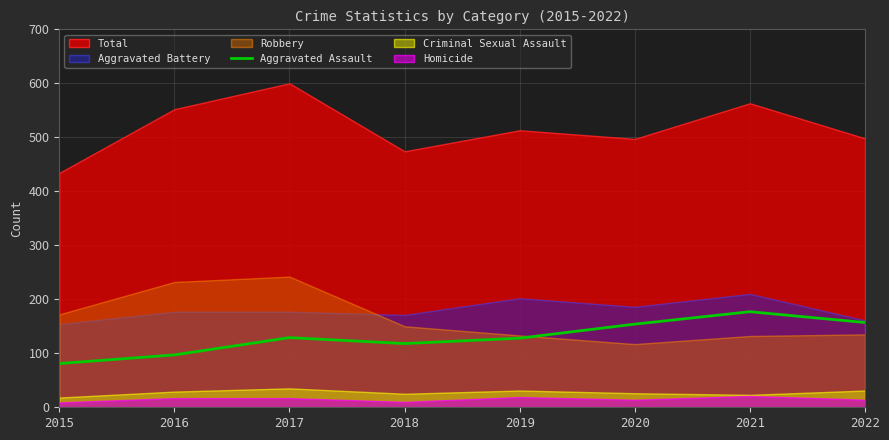

The Aggravated Assault series shows 177 at 2021. True or false?

True